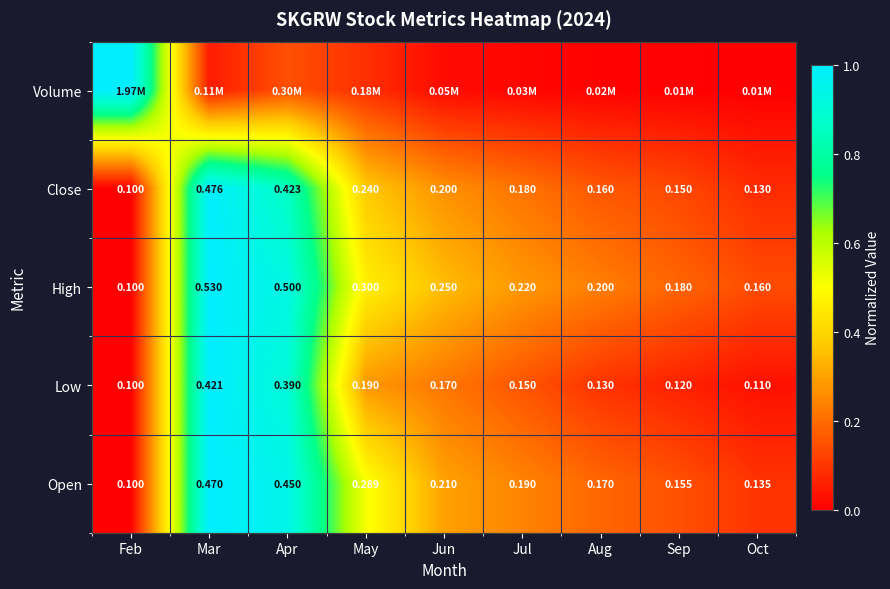

Rank the categories by Open value from lowest to highest.

Feb, Oct, Sep, Aug, Jul, Jun, May, Apr, Mar